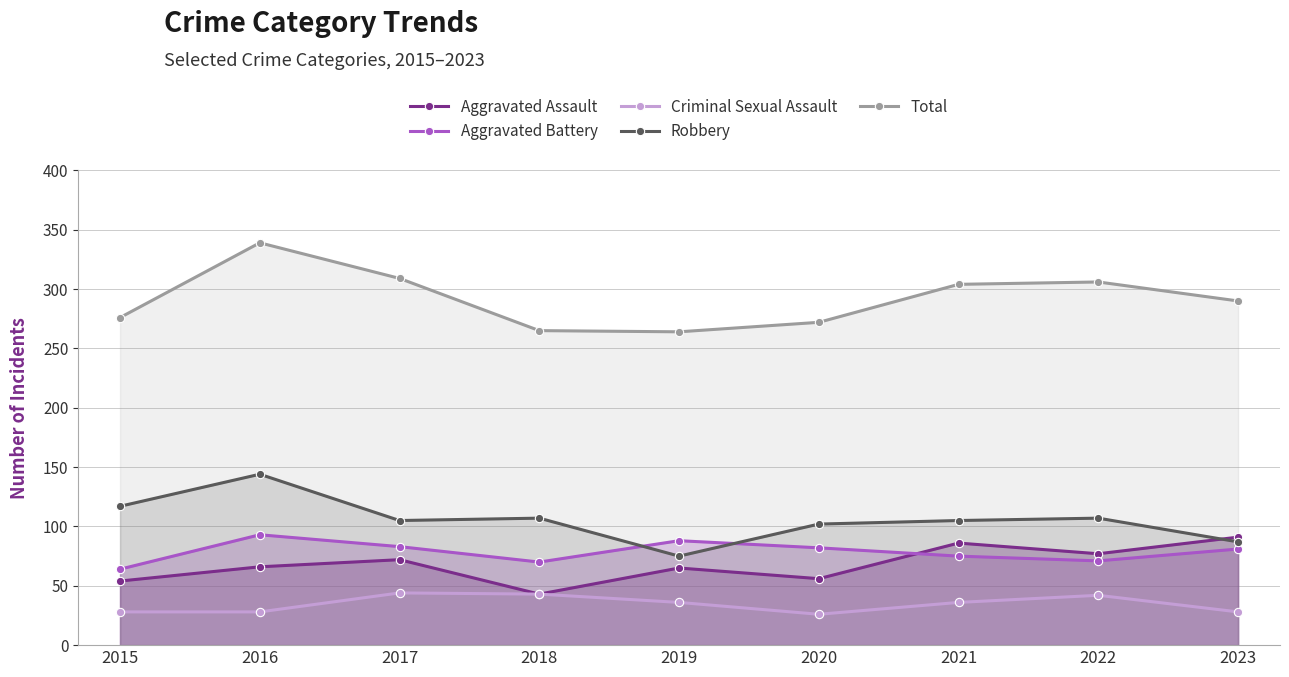

Rank the categories by Aggravated Battery value from highest to lowest.

2016, 2019, 2017, 2020, 2023, 2021, 2022, 2018, 2015